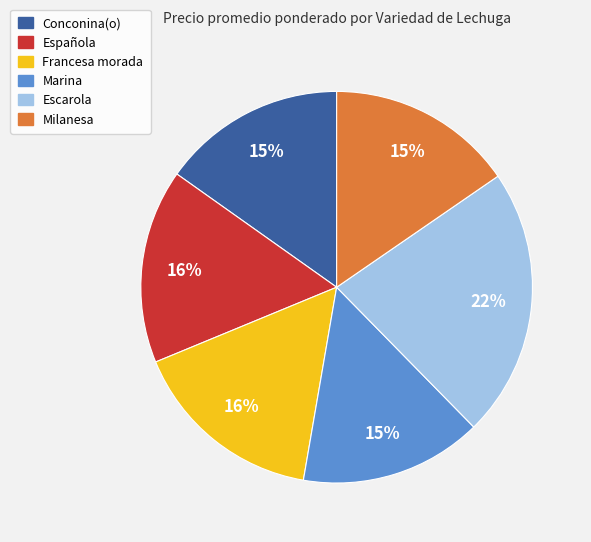

True or false: Marina accounts for 1% of the total.

False